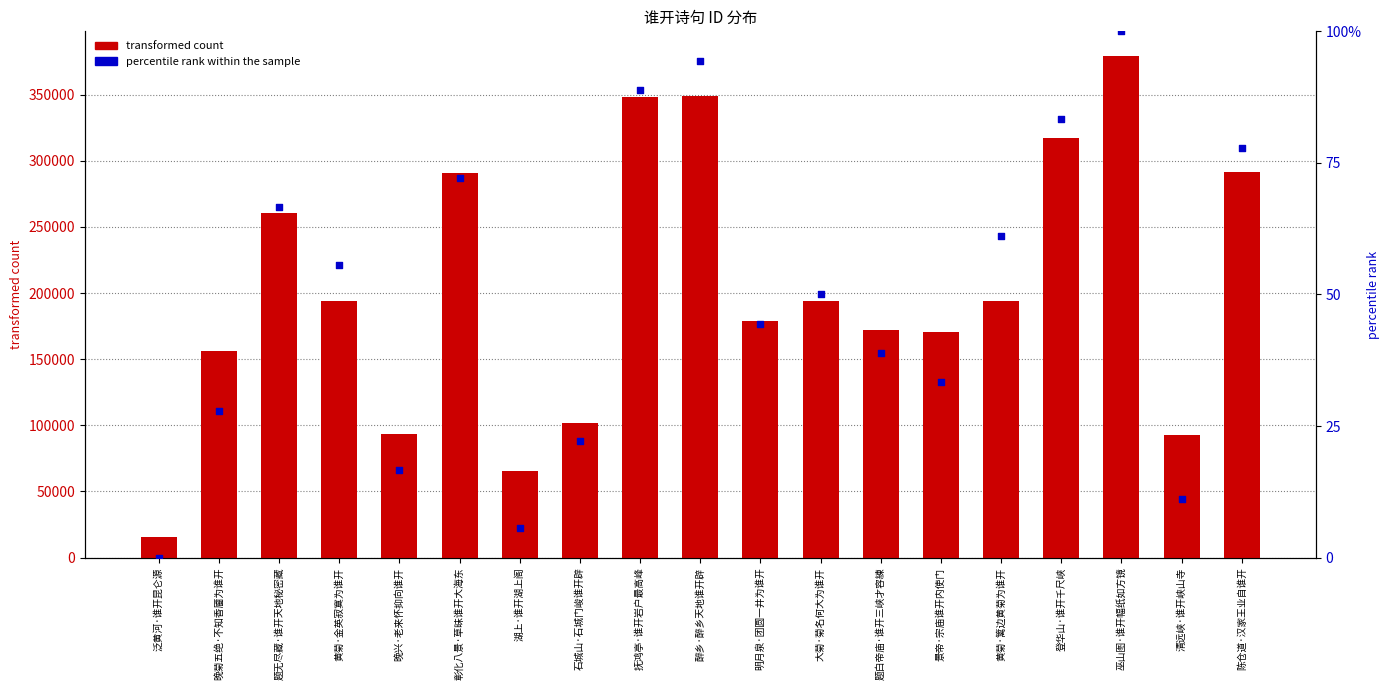

Is the value of percentile rank within the sample at 巫山图·谁开幅纸如方镜 greater than the value of transformed count at 题白帝庙·谁开三峡才容練?

No